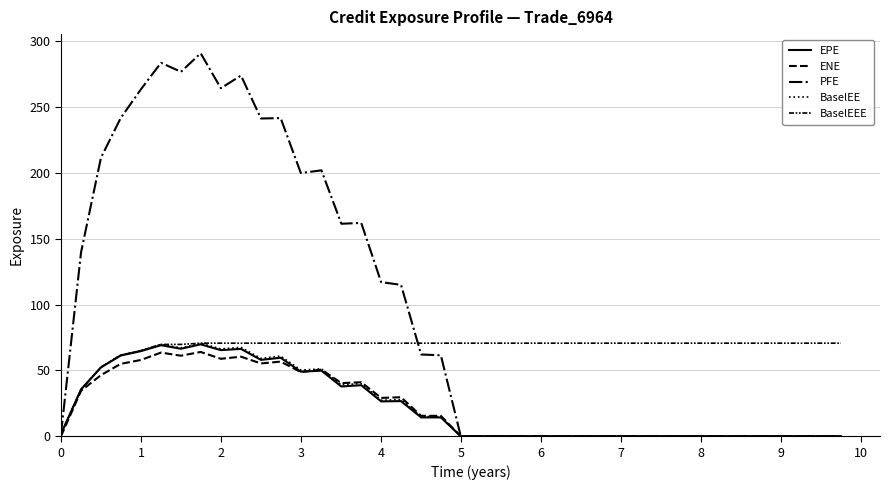

True or false: PFE has more than 1 points higher than both neighbors.

True